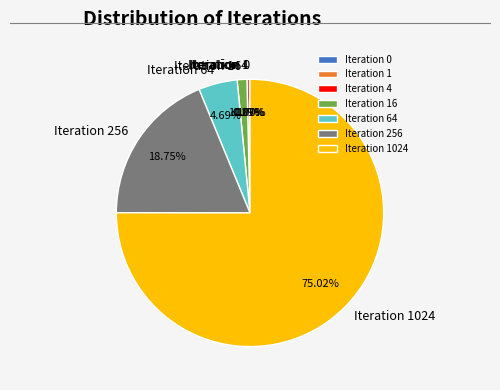

Count the number of slices in the pie.

7